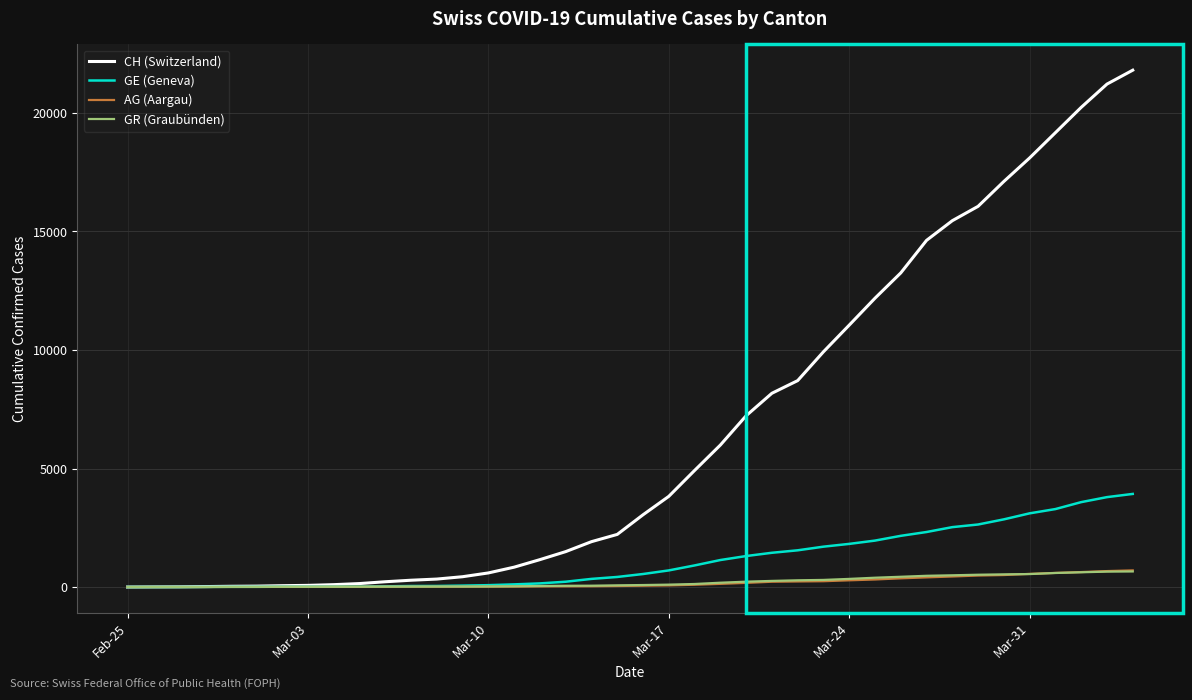

What is the greatest value displayed?

21806